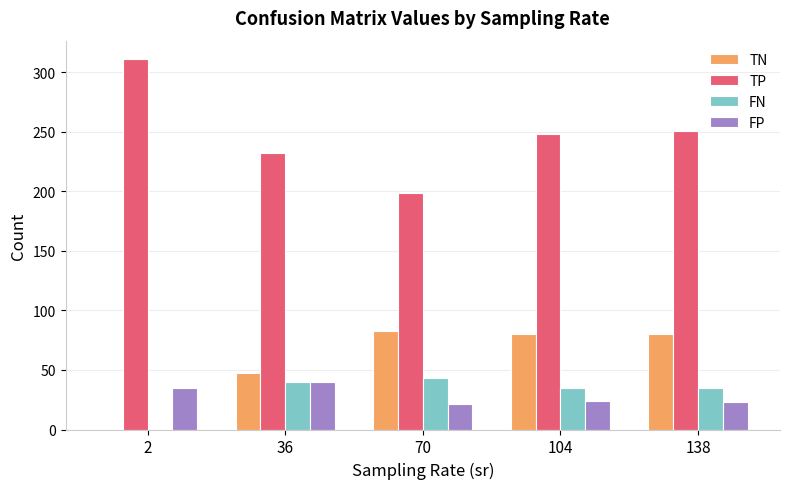

Is the value of TN at 104 greater than the value of FN at 138?

Yes